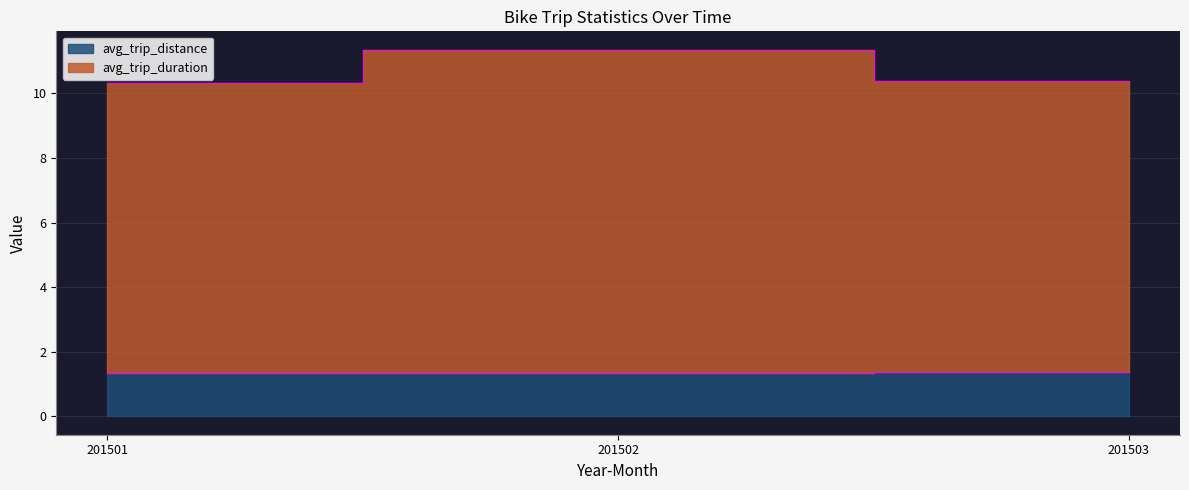

Which series changed the most between 201502 and 201503?

avg_trip_duration